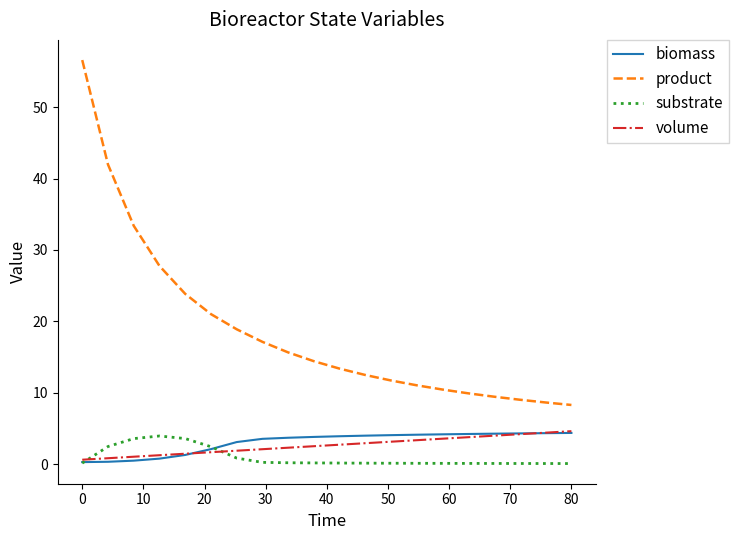

Which series has the largest total across all categories?

product